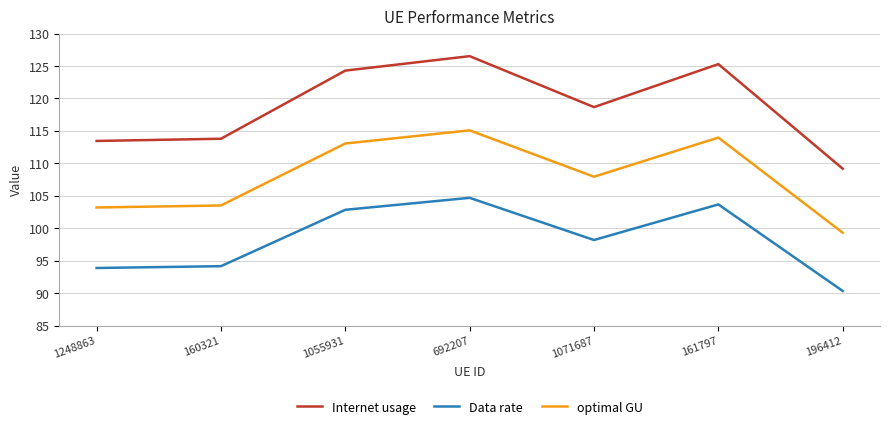

Does the chart have visible grid lines?

Yes